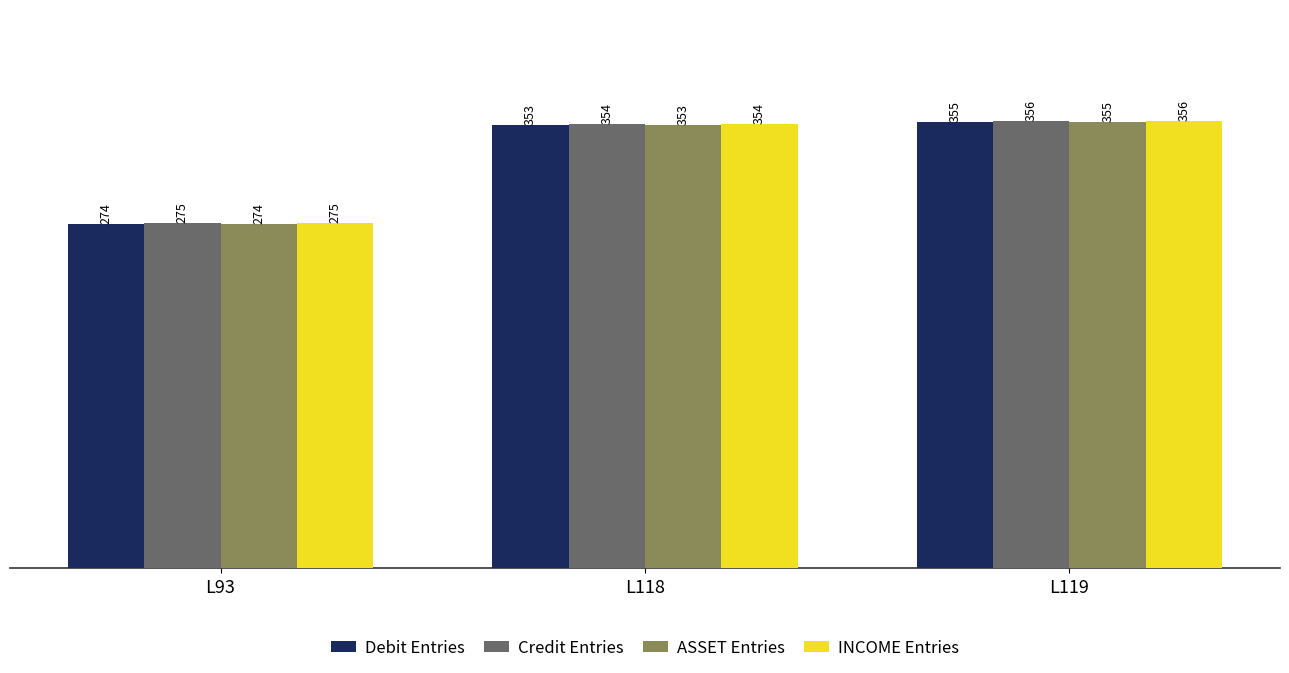

List the labels in order of Debit Entries value, smallest first.

L93, L118, L119